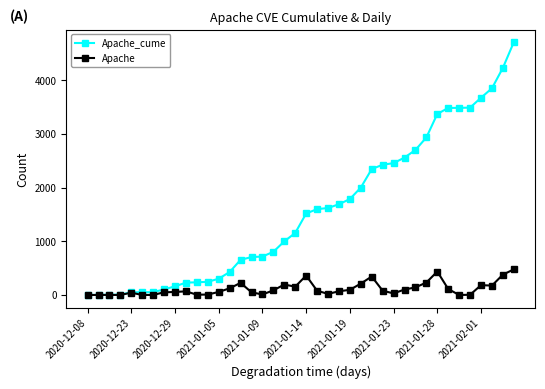

List the series in order of their overall mean, highest first.

Apache_cume, Apache